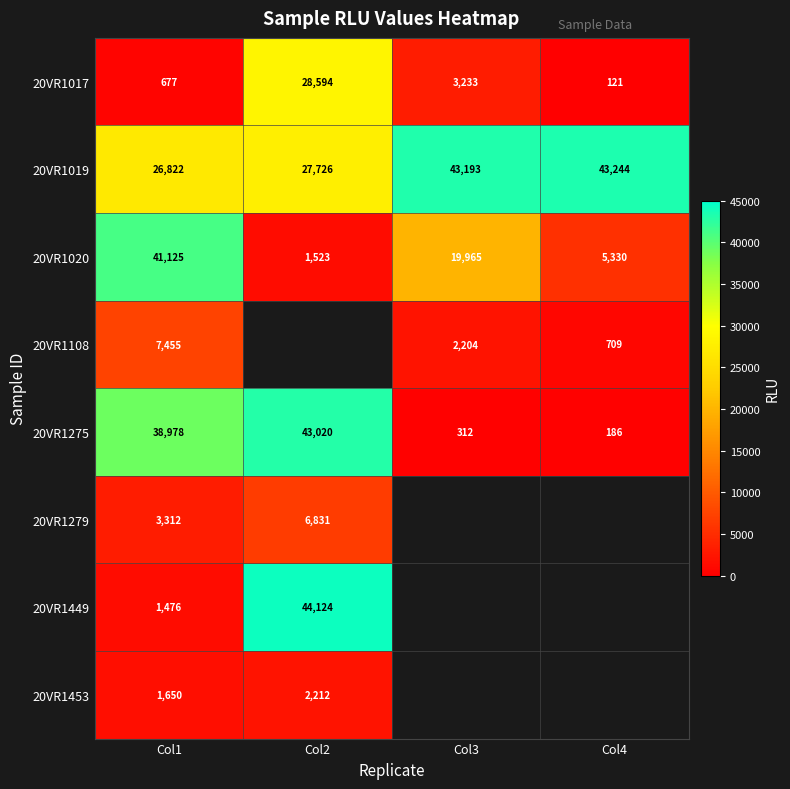

How many data points does each series have?

4